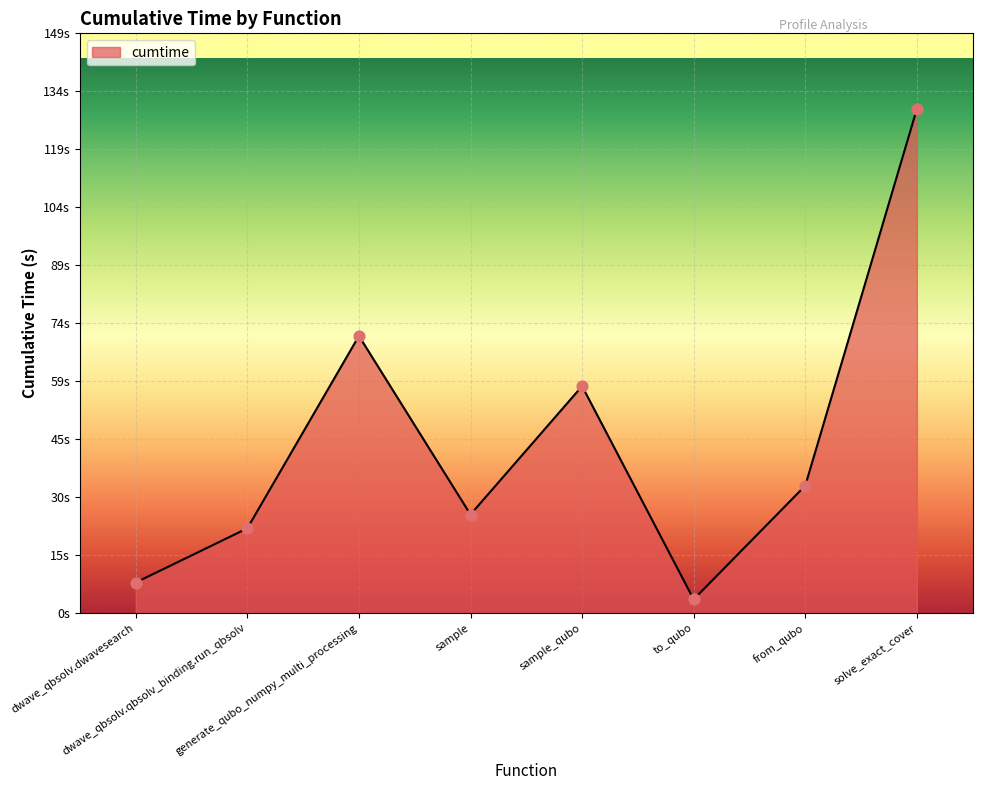

Is this an area chart (filled region under the line)?

Yes